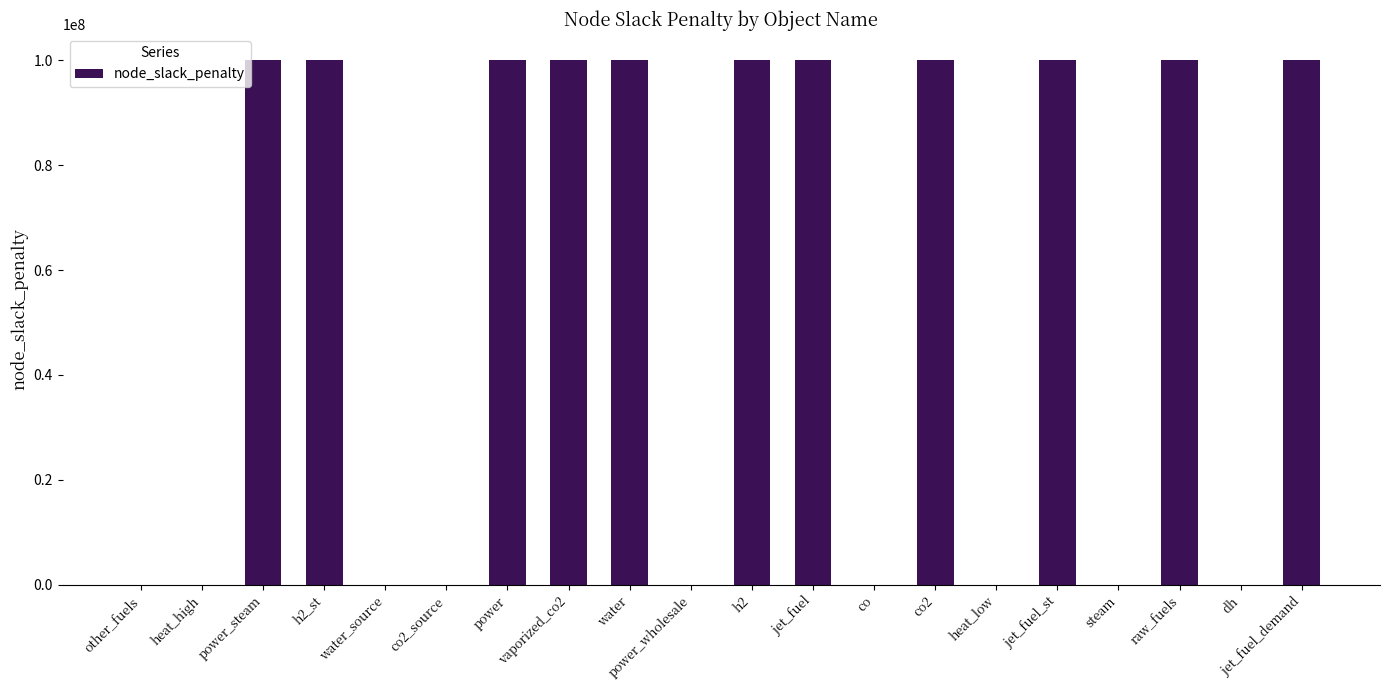

Is it true that the value at vaporized_co2 is 166725080?

False